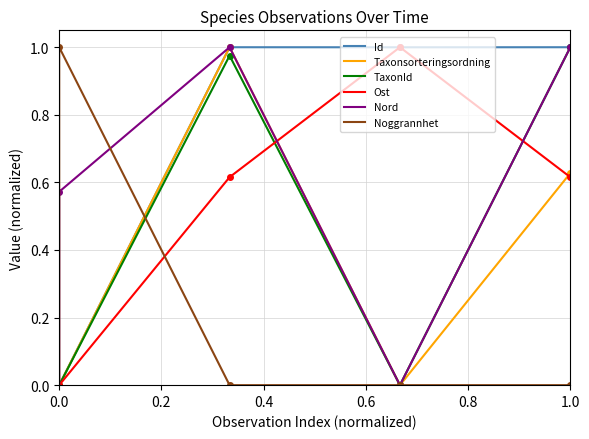

Which series has the largest total across all categories?

Id